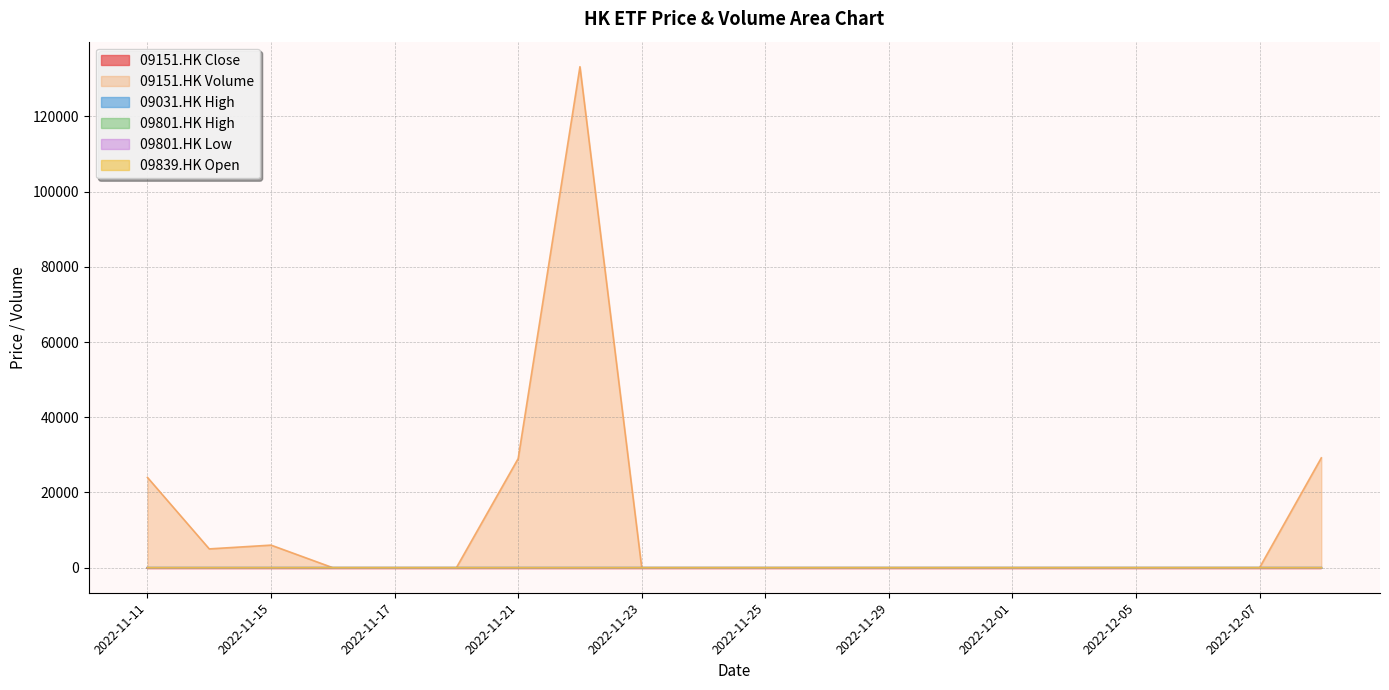

At 2022-11-15, list the series in order from largest to smallest.

09151.HK Volume, 09839.HK Open, 09801.HK High, 09801.HK Low, 09031.HK High, 09151.HK Close